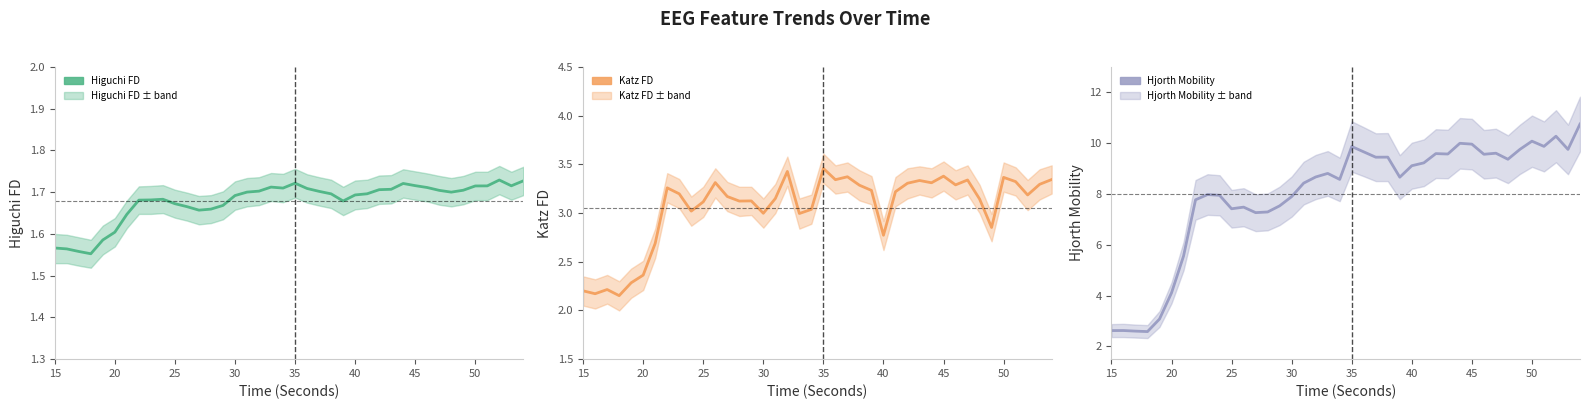

At how many categories does at least one series exceed 5?

34